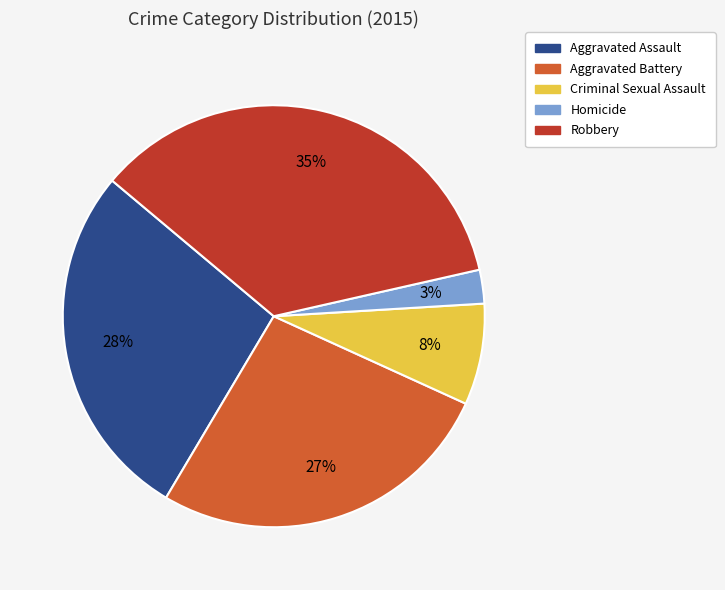

The Aggravated Battery slice represents 17% of the pie. True or false?

False